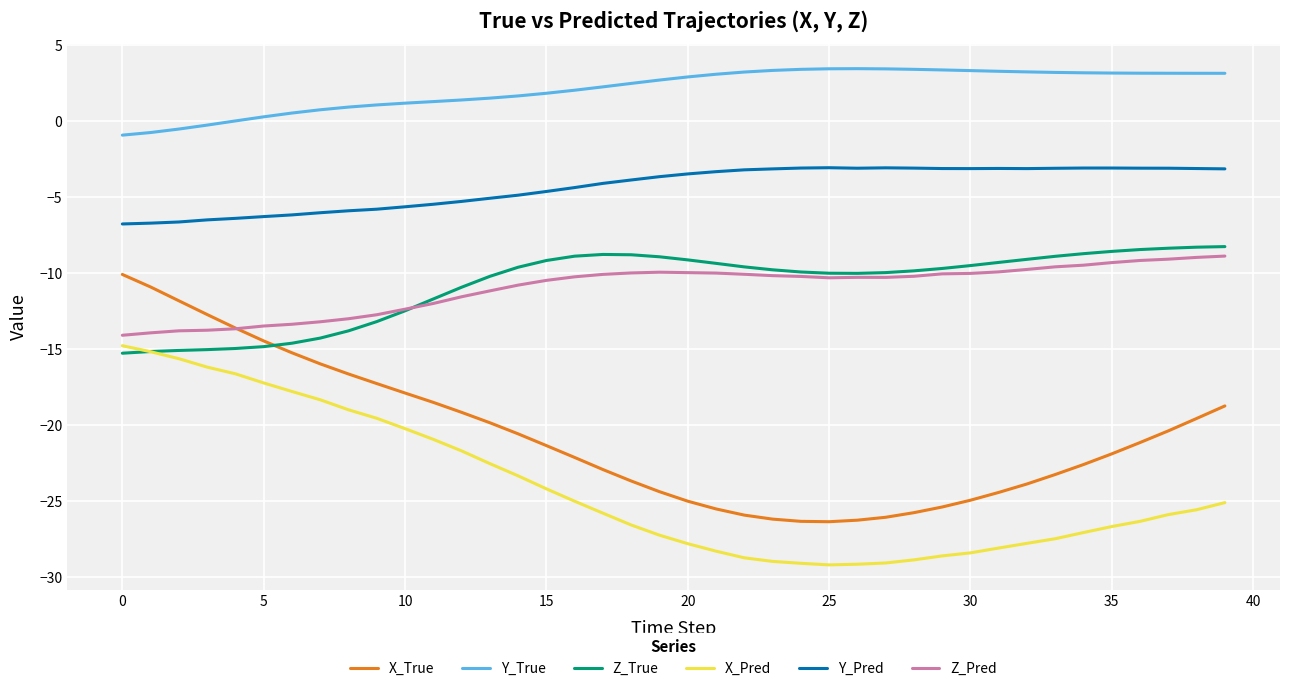

Count the number of categories in the chart.

40